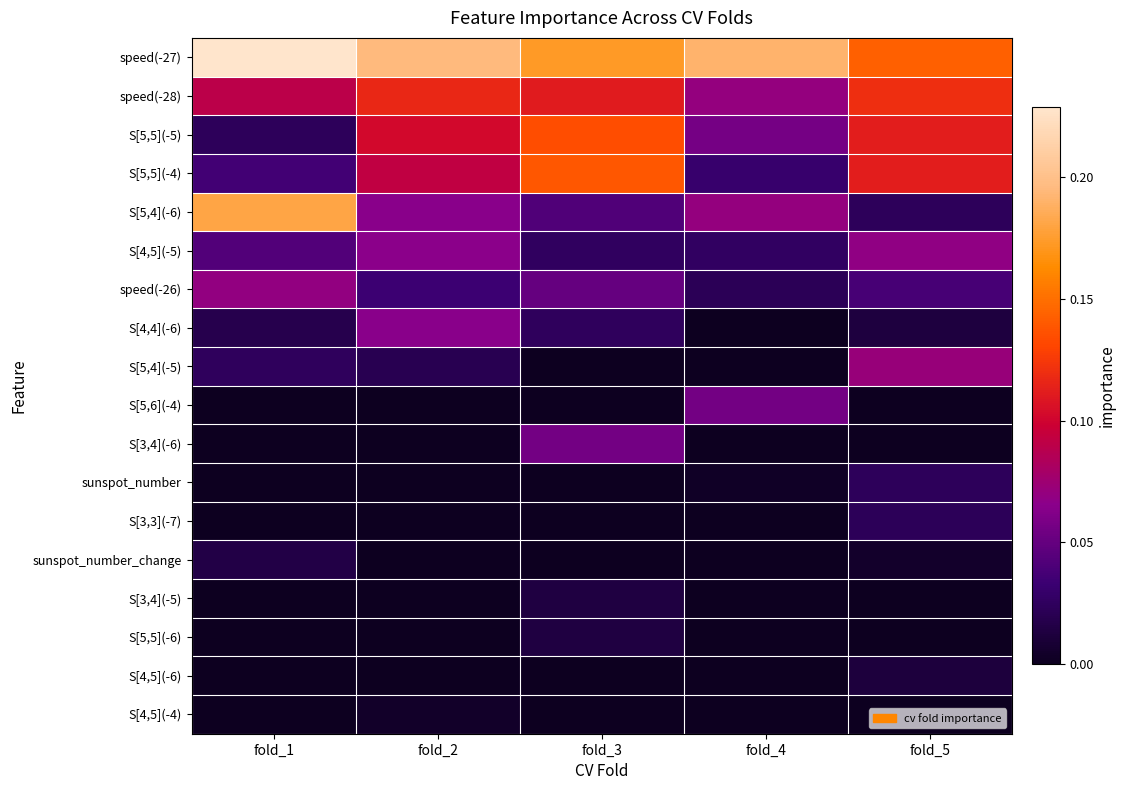

What is the total value across all series at fold_4?

0.5